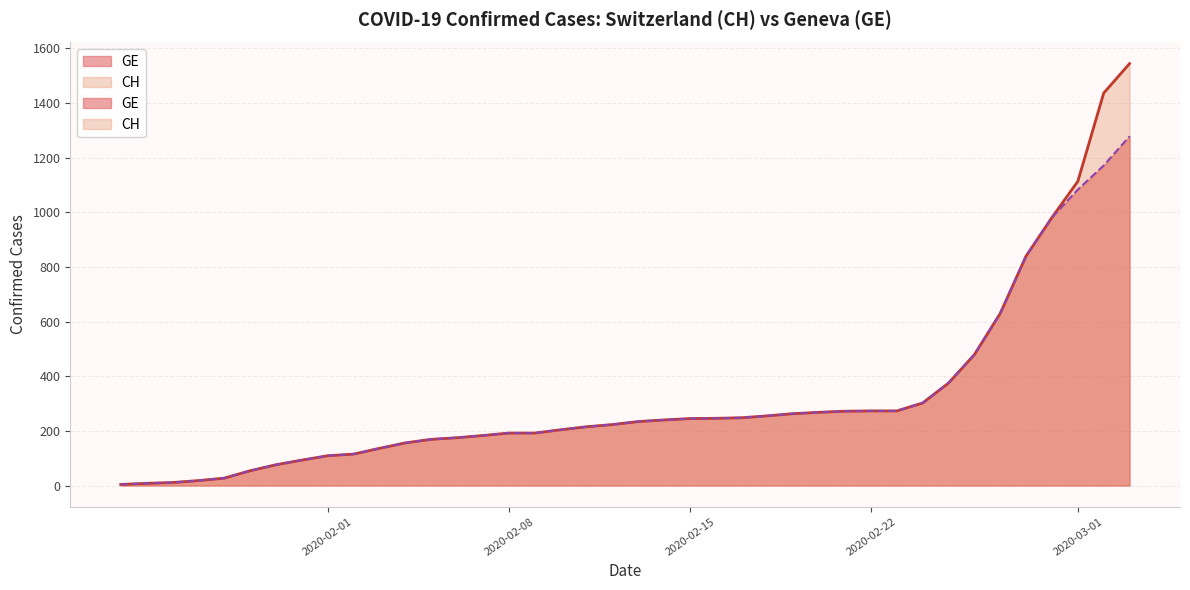

Reading left to right, transcribe all the data shown in this chart.

CH: 2020-01-24=4	2020-01-25=8	2020-01-26=11	2020-01-27=18	2020-01-28=27	2020-01-29=54	2020-01-30=76	2020-01-31=93	2020-02-01=109	2020-02-02=115	2020-02-03=136	2020-02-04=156	2020-02-05=169	2020-02-06=175	2020-02-07=183	2020-02-08=192	2020-02-09=192	2020-02-10=204	2020-02-11=215	2020-02-12=223	2020-02-13=234	2020-02-14=240	2020-02-15=245	2020-02-16=246	2020-02-17=248	2020-02-18=255	2020-02-19=263	2020-02-20=268	2020-02-21=272	2020-02-22=273	2020-02-23=273	2020-02-24=302	2020-02-25=375	2020-02-26=479	2020-02-27=630	2020-02-28=840	2020-02-29=981	2020-03-01=1113	2020-03-02=1436	2020-03-03=1544
GE: 2020-01-24=4	2020-01-25=8	2020-01-26=11	2020-01-27=18	2020-01-28=27	2020-01-29=54	2020-01-30=76	2020-01-31=93	2020-02-01=109	2020-02-02=115	2020-02-03=136	2020-02-04=156	2020-02-05=169	2020-02-06=175	2020-02-07=183	2020-02-08=192	2020-02-09=192	2020-02-10=204	2020-02-11=215	2020-02-12=223	2020-02-13=234	2020-02-14=240	2020-02-15=245	2020-02-16=246	2020-02-17=248	2020-02-18=255	2020-02-19=263	2020-02-20=268	2020-02-21=272	2020-02-22=273	2020-02-23=273	2020-02-24=302	2020-02-25=375	2020-02-26=479	2020-02-27=630	2020-02-28=840	2020-02-29=981	2020-03-01=1083	2020-03-02=1171	2020-03-03=1278